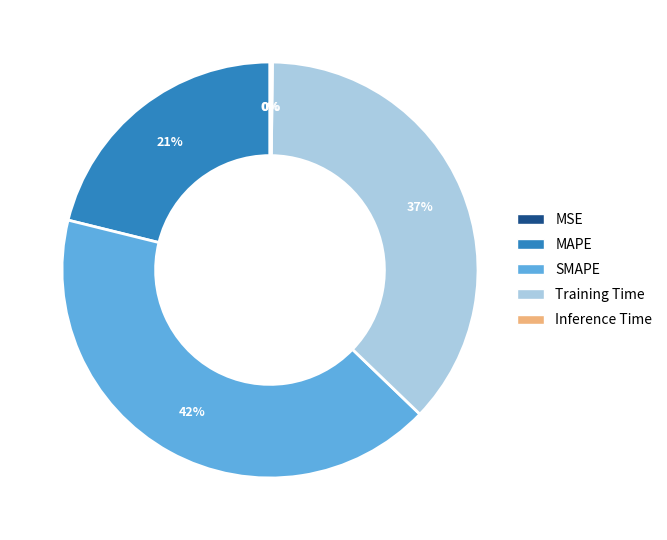

To the nearest percent, what portion does SMAPE represent?

42%